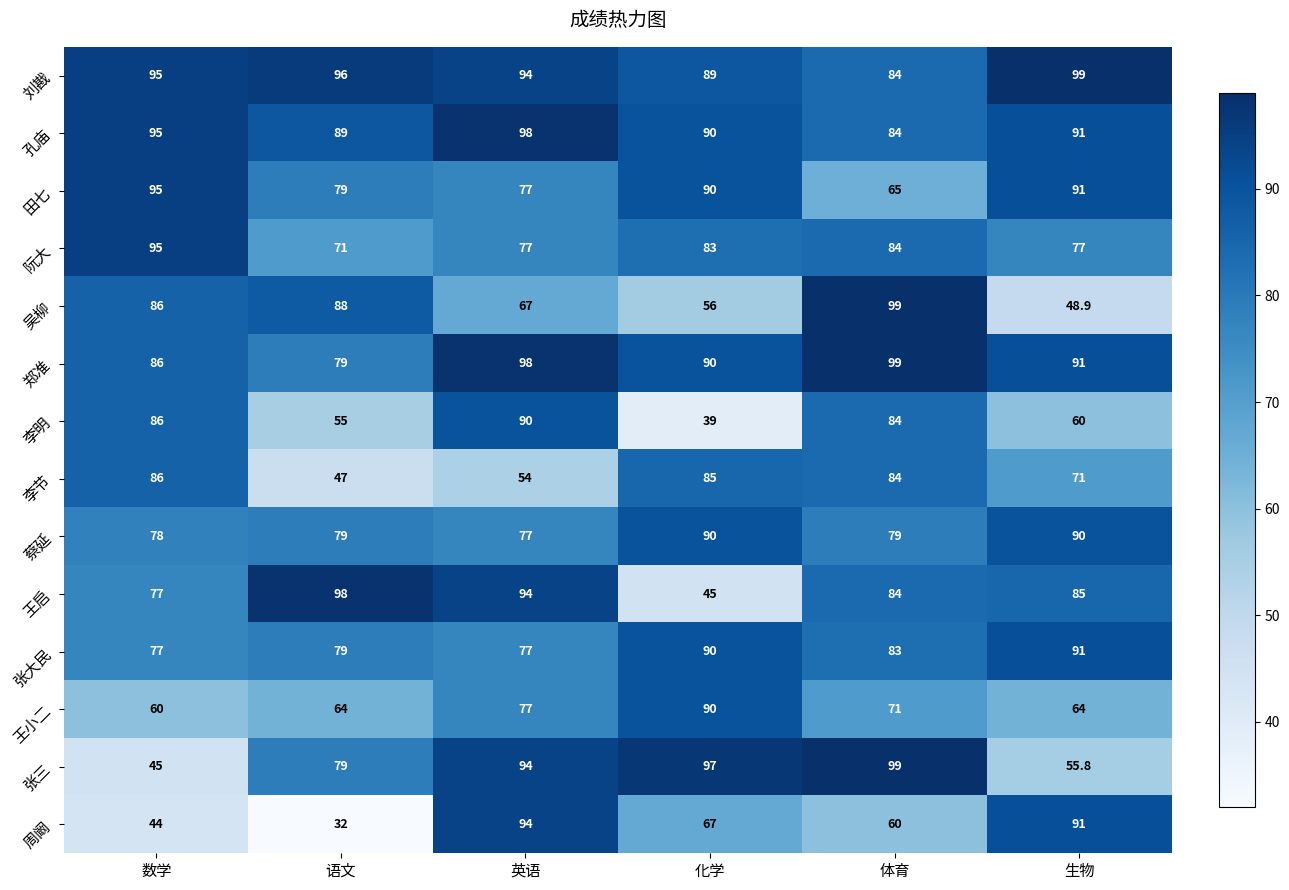

Is it true that 张三 equals 94.0 at 英语?

True